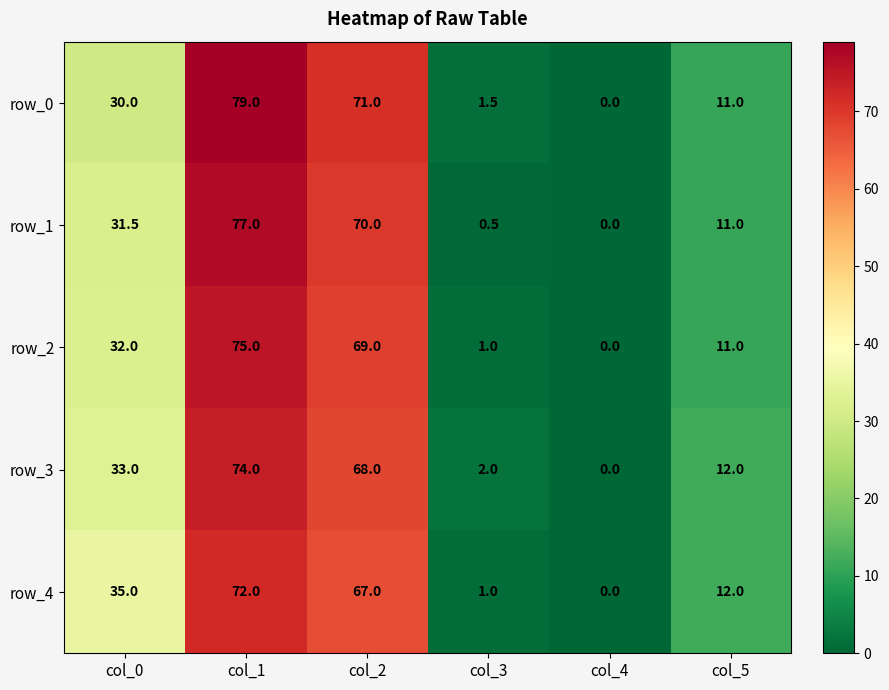

Reading left to right, extract all data points from this chart.

row_0: col_0=30.0	col_1=79.0	col_2=71.0	col_3=1.5	col_4=0.0	col_5=11.0
row_1: col_0=31.5	col_1=77.0	col_2=70.0	col_3=0.5	col_4=0.0	col_5=11.0
row_2: col_0=32.0	col_1=75.0	col_2=69.0	col_3=1.0	col_4=0.0	col_5=11.0
row_3: col_0=33.0	col_1=74.0	col_2=68.0	col_3=2.0	col_4=0.0	col_5=12.0
row_4: col_0=35.0	col_1=72.0	col_2=67.0	col_3=1.0	col_4=0.0	col_5=12.0